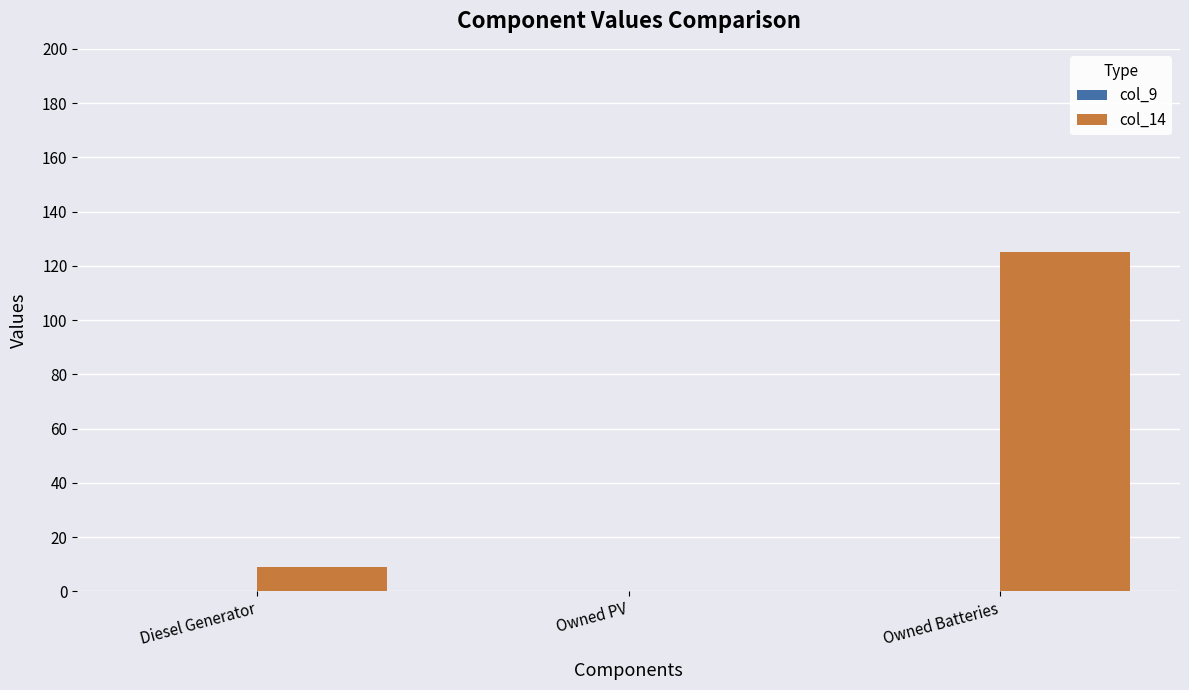

Which has a higher value, Diesel Generator or Owned Batteries?

Owned Batteries